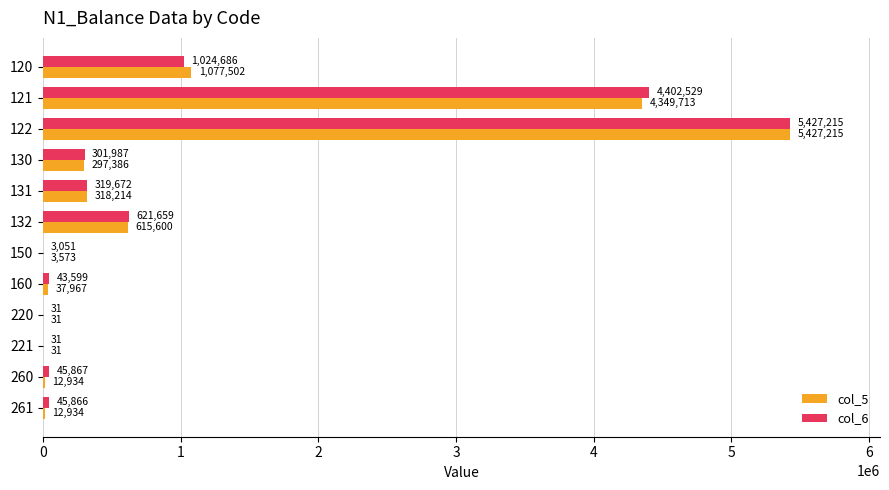

Is it true that col_5 equals 615599.6 at 132?

True